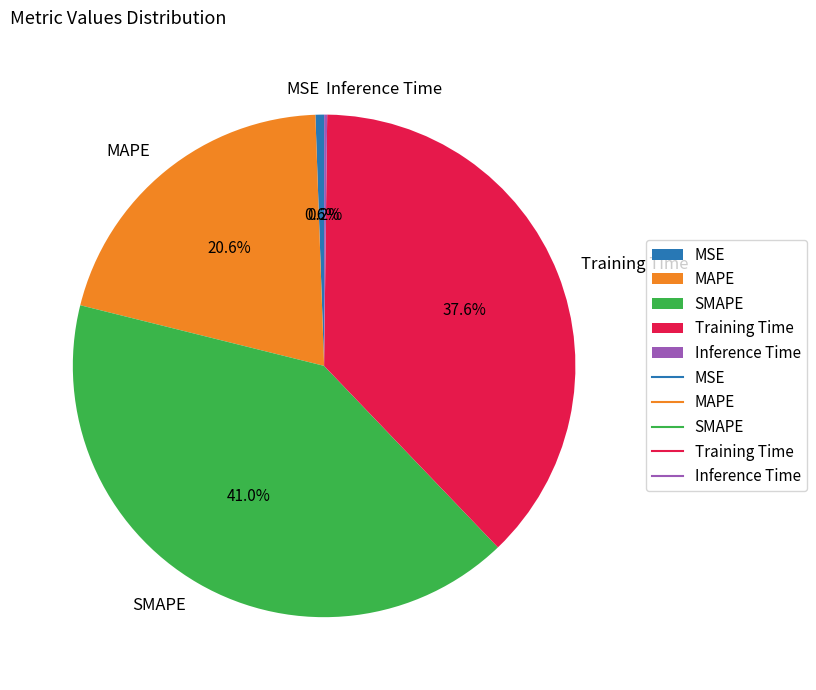

What percentage is NOT represented by MSE?

99.4%